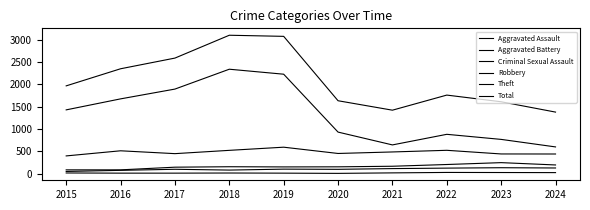

Is this an area chart (filled region under the line)?

No